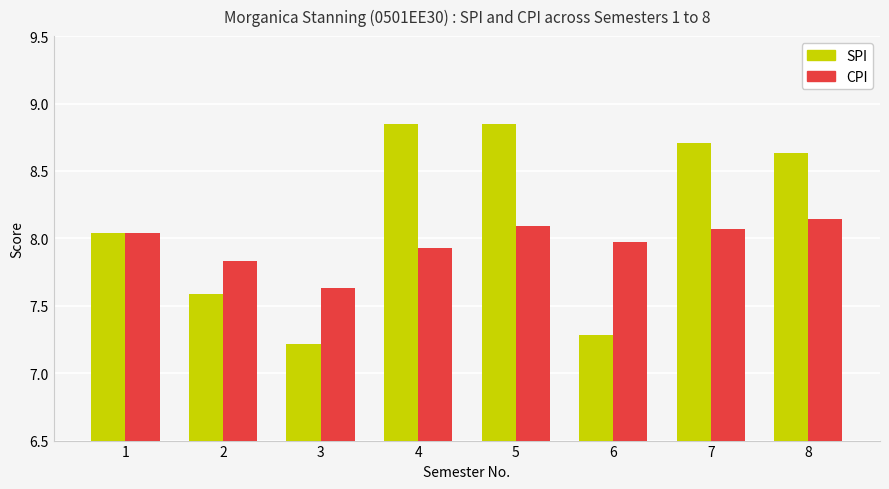

At which category does the chart reach its minimum across all series?

3